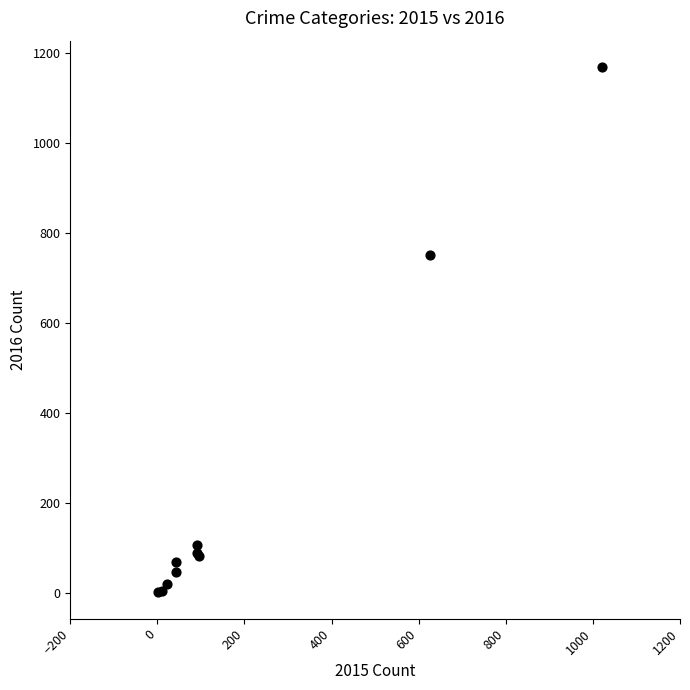

What Y value in the scatter plot is closest to 585?

751